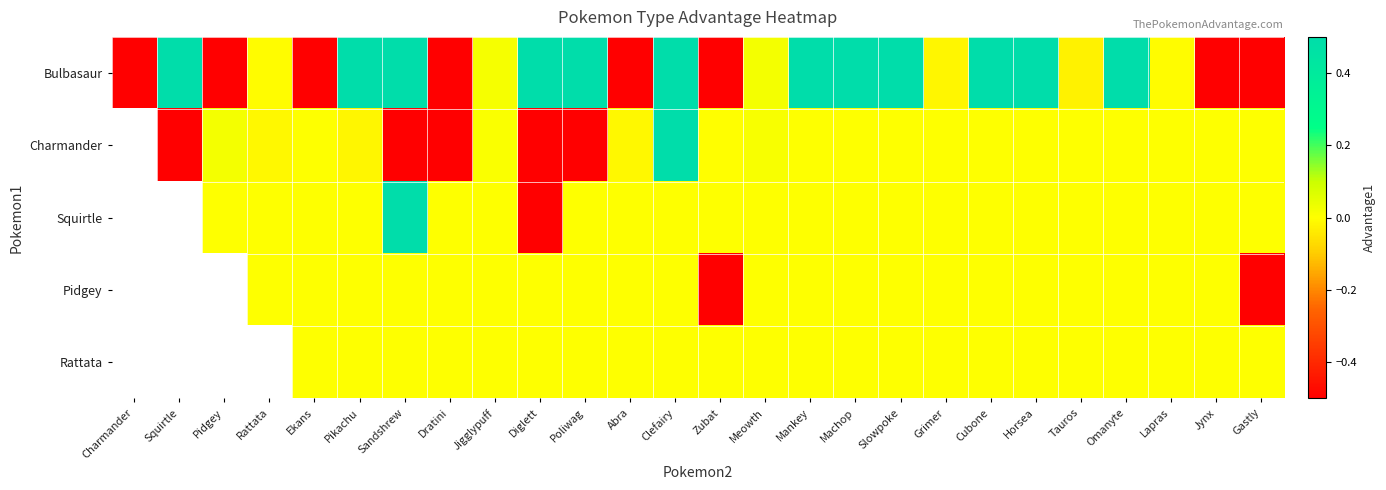

Between Clefairy and Dratini, which is larger?

Clefairy